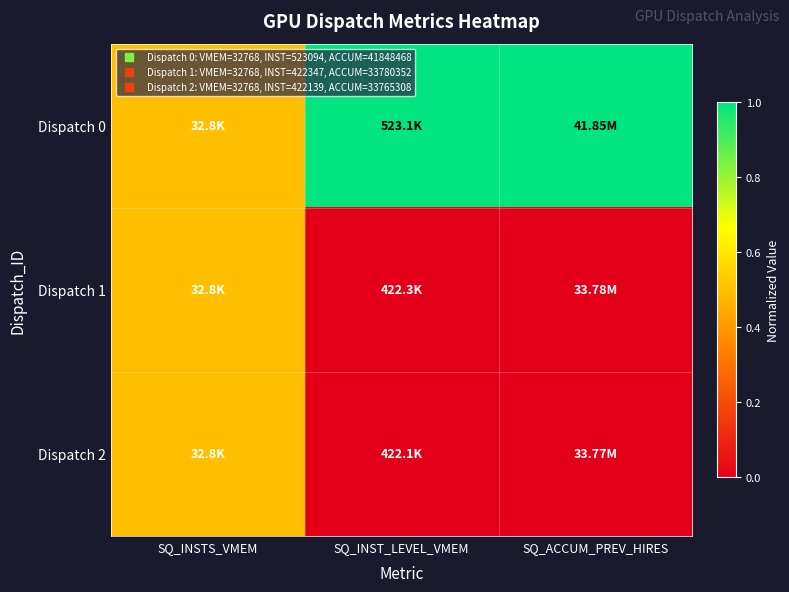

What is the total value across all series at SQ_INSTS_VMEM?

1.5